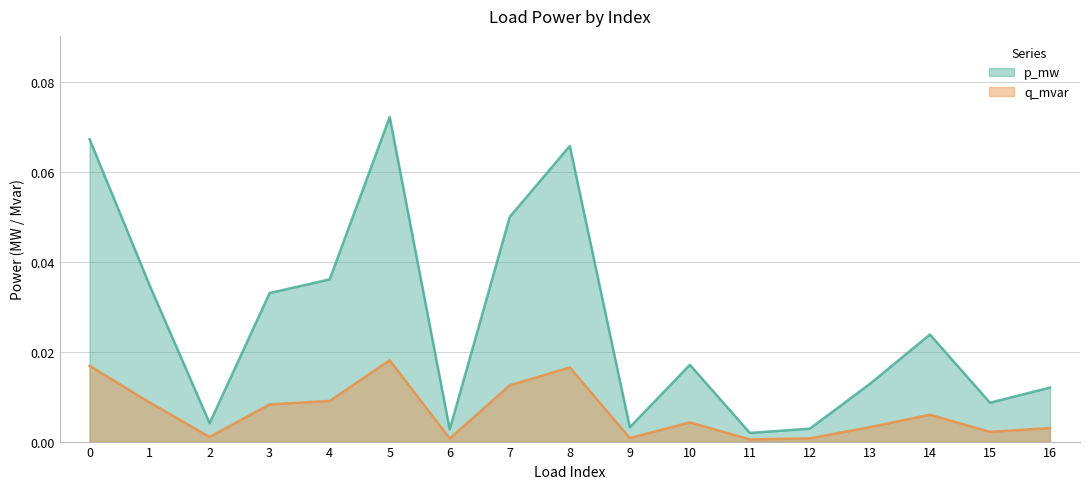

Which series has the widest spread of values?

q_mvar